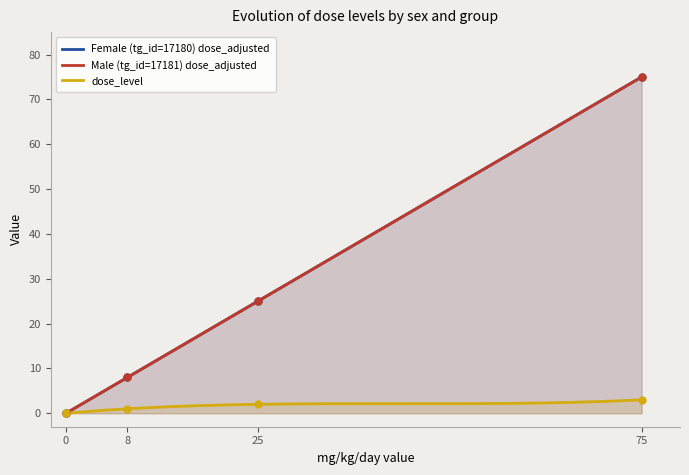

Where is Male (tg_id=17181) dose_adjusted nearest to the value 37?

25